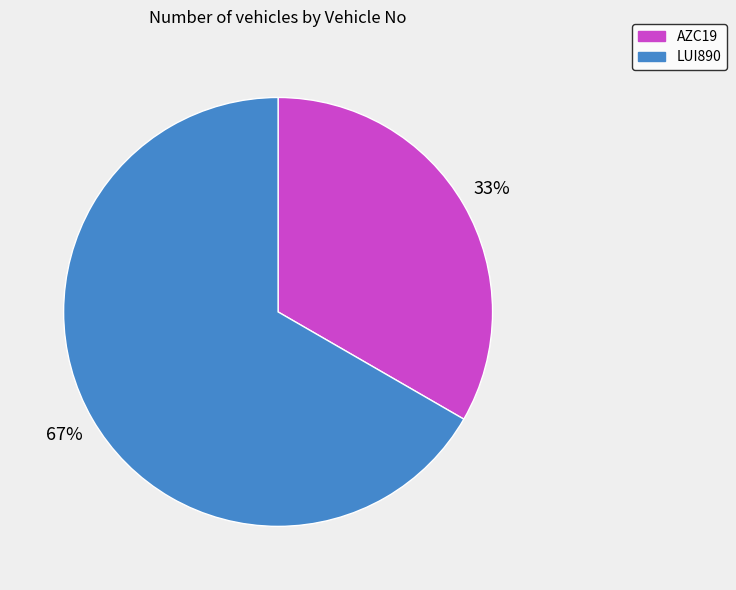

The LUI890 slice represents 60% of the pie. True or false?

False